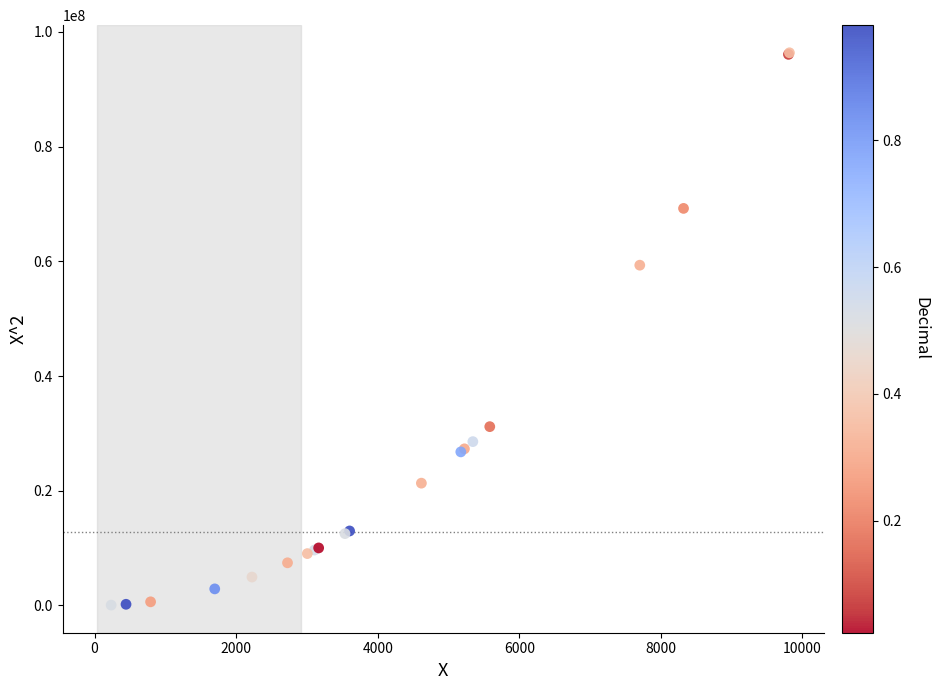

What Y value in the scatter plot is closest to 48204540?

59320804